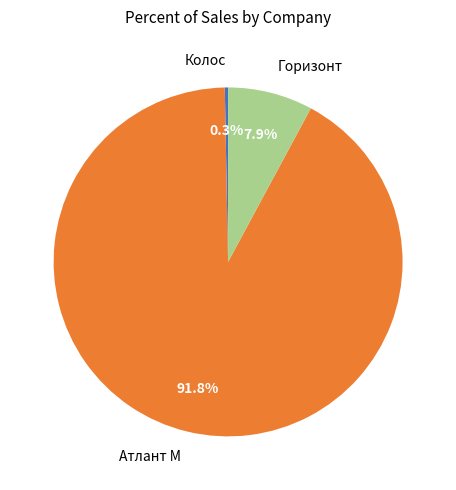

To the nearest percent, what is the difference between the largest and smallest slice percentages?

92%